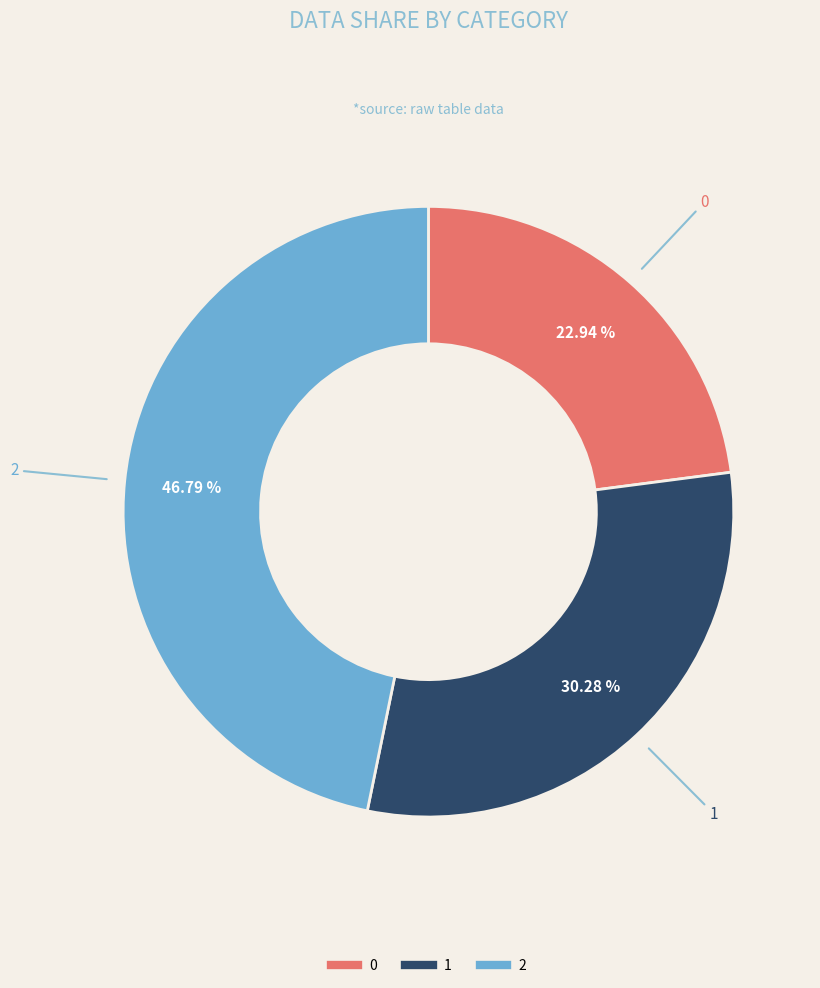

To the nearest percent, what portion does 1 represent?

30%